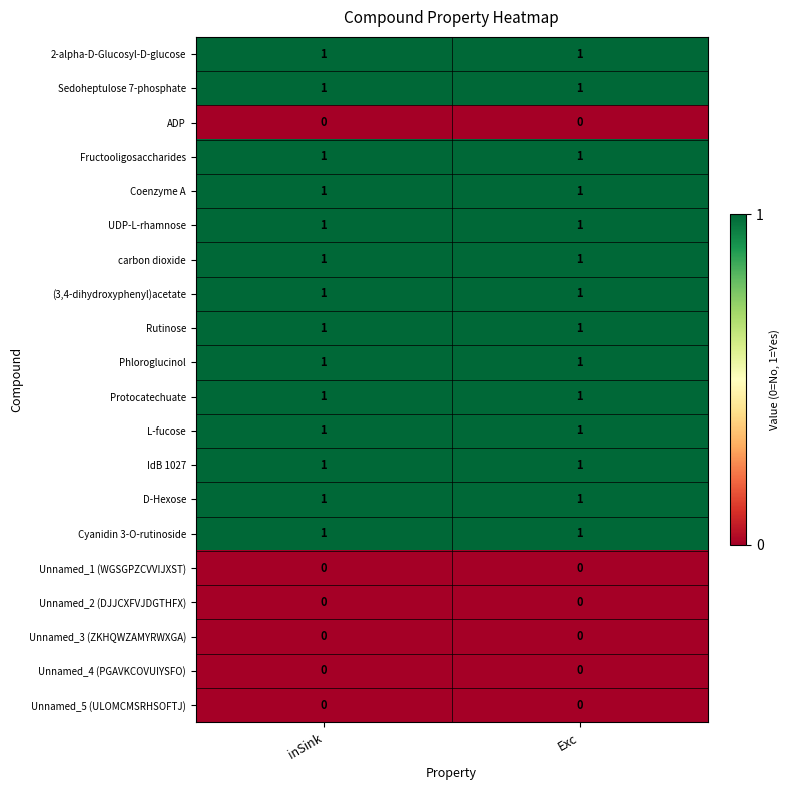

True or false: Unnamed_4 (PGAVKCOVUIYSFO) has a value of 0 at inSink.

True